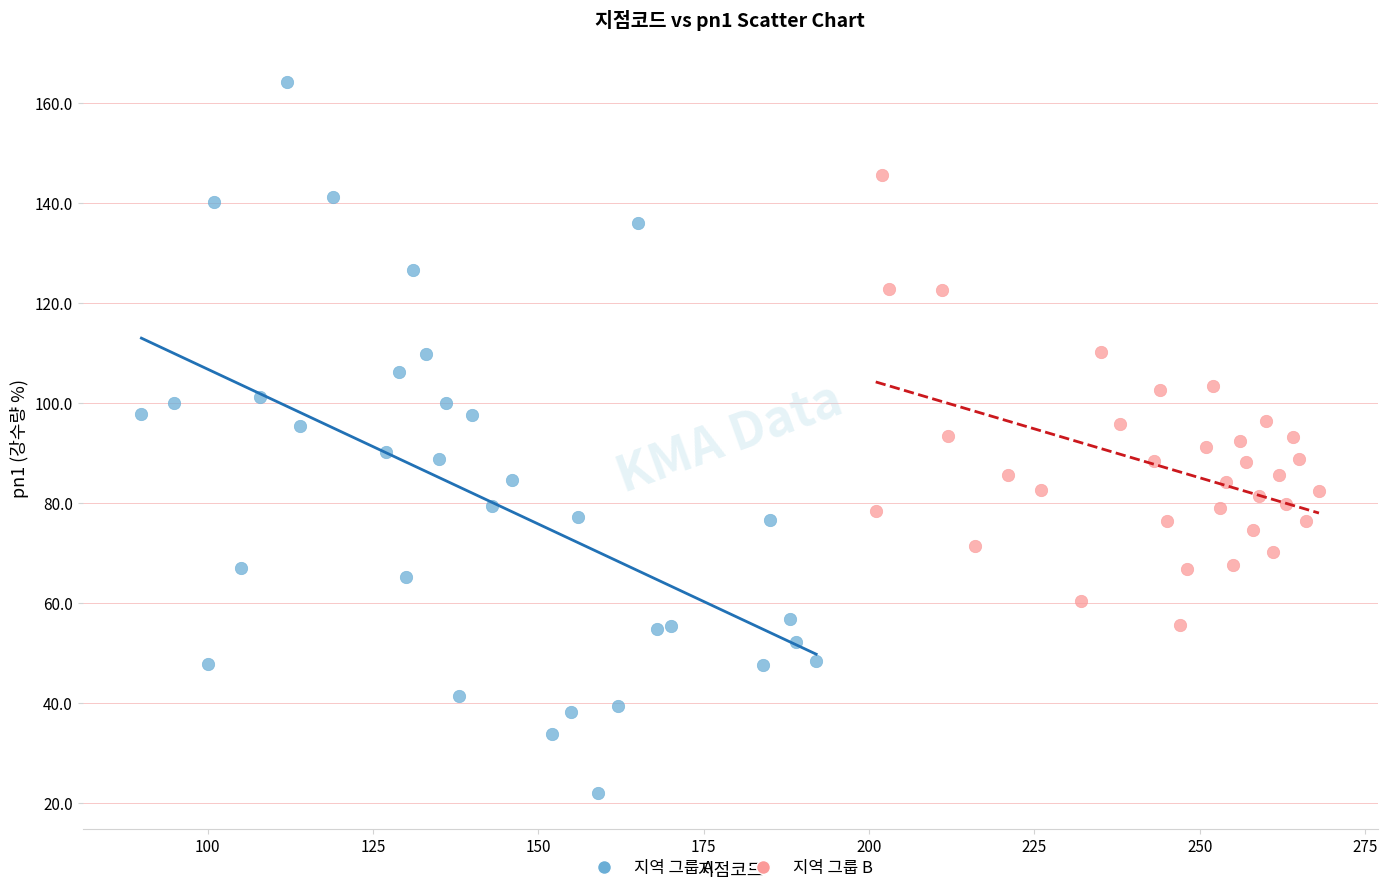

Which series has the widest spread of Y values?

지역 그룹 A